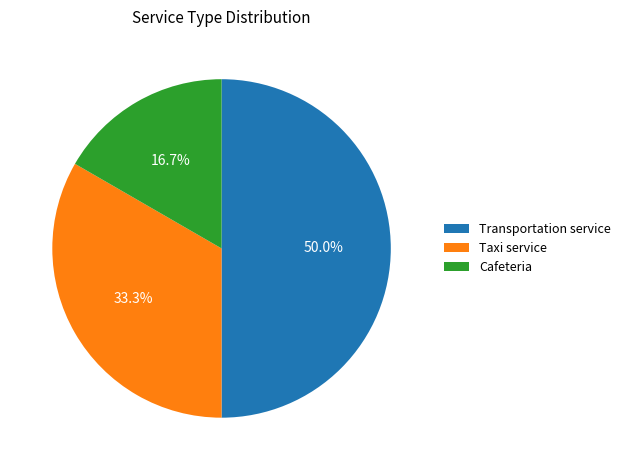

How many slices are in this pie chart?

3